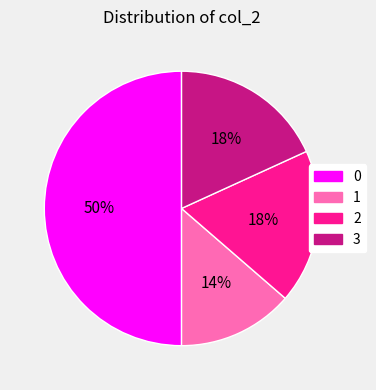

To the nearest percent, what is the average slice percentage?

25%